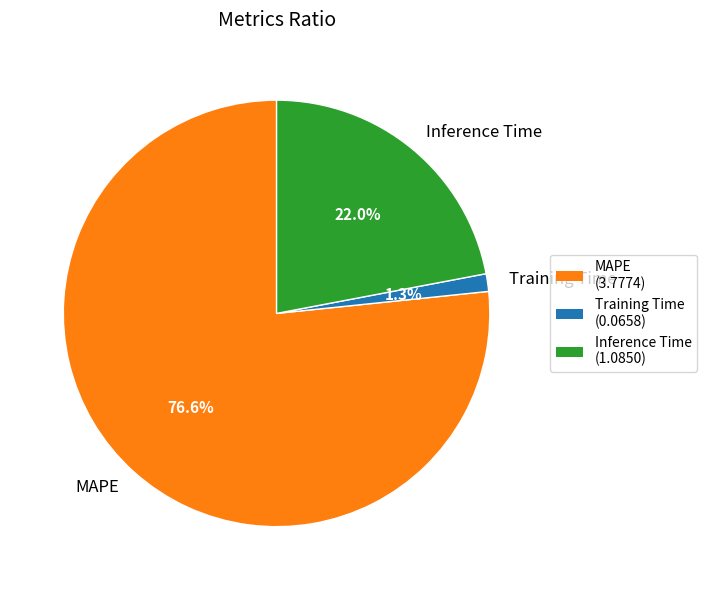

To the nearest percent, what portion does MAPE represent?

77%